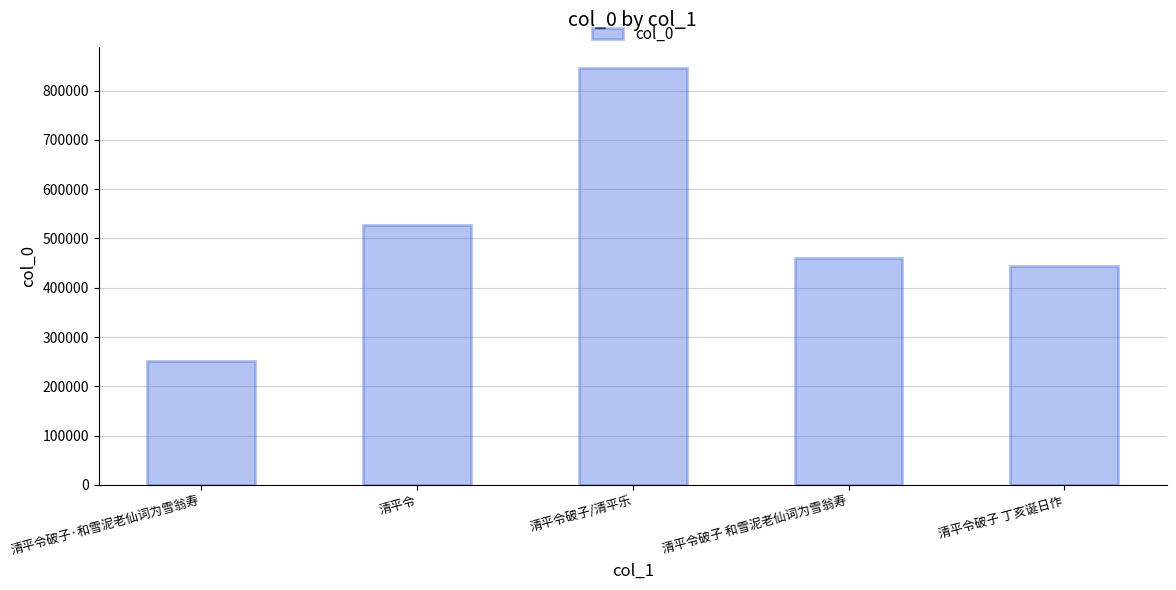

Rank the categories by value from lowest to highest.

清平令破子·和雪泥老仙词为雪翁寿, 清平令破子 丁亥诞日作, 清平令破子 和雪泥老仙词为雪翁寿, 清平令, 清平令破子/清平乐